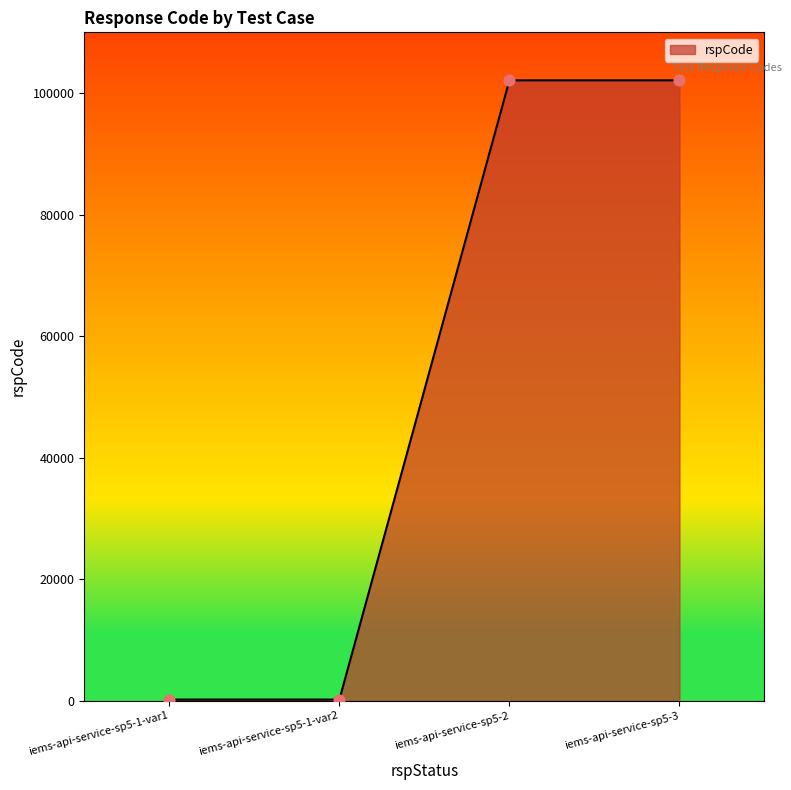

What is the change in value from iems-api-service-sp5-1-var1 to iems-api-service-sp5-2?

+101901